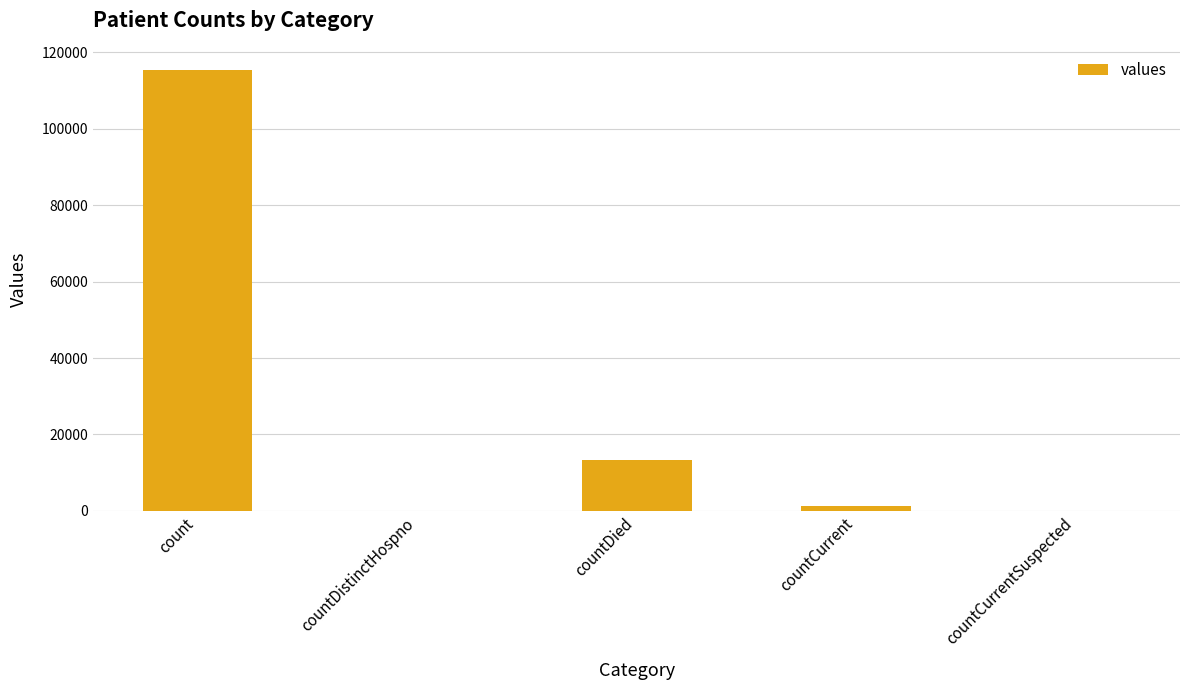

True or false: the data shows -42629 at countDistinctHospno.

False